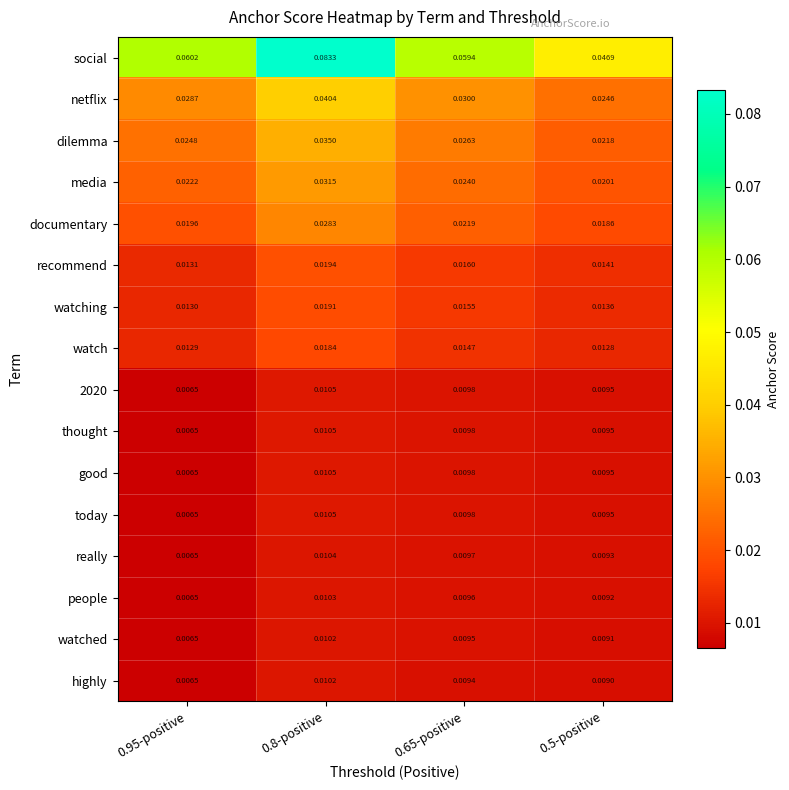

At how many categories does at least one series exceed 0?

4